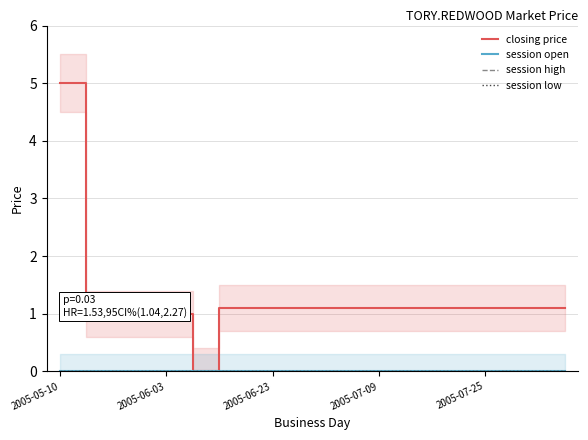

Which series changed the most between 5 and 6?

closing price